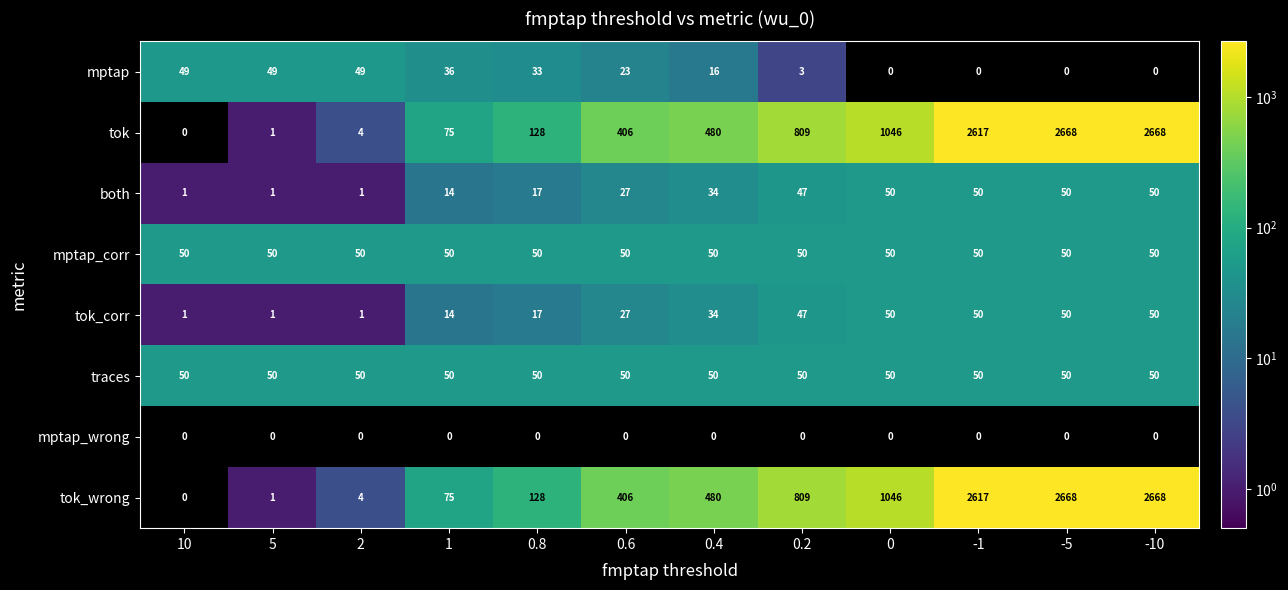

What is the spread (max minus min) of values at 0?

1046